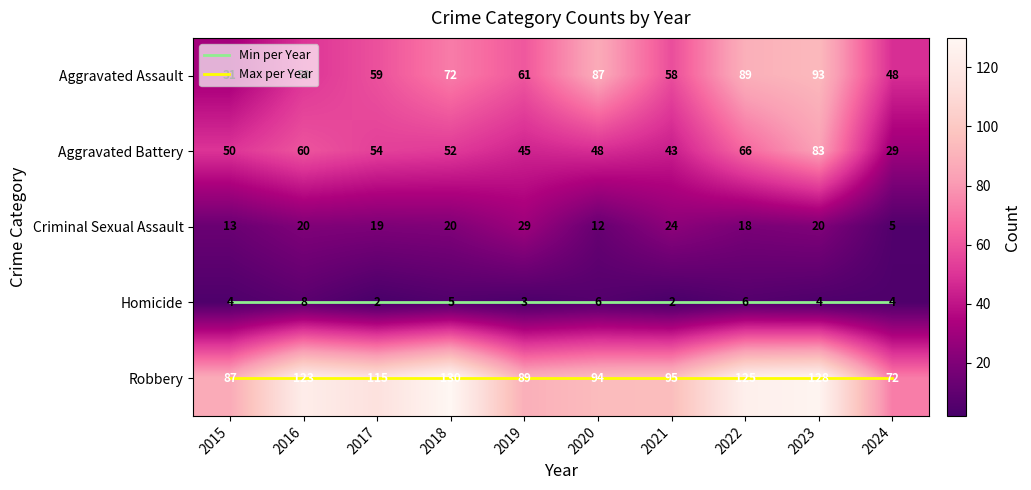

At which category is the sum across all series the highest?

2023